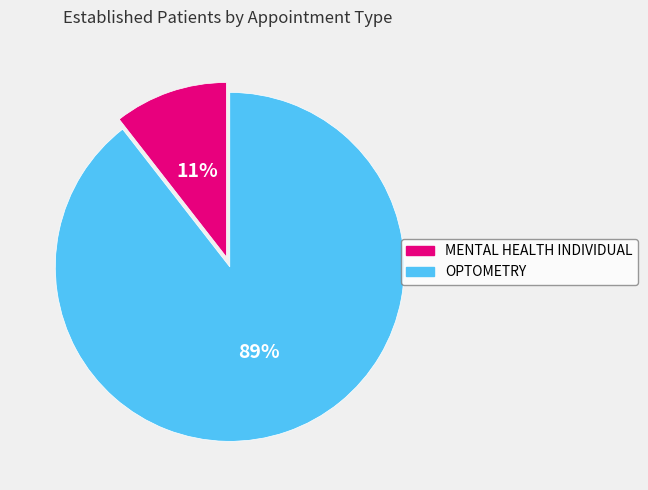

Between OPTOMETRY and MENTAL HEALTH INDIVIDUAL, which is larger?

OPTOMETRY